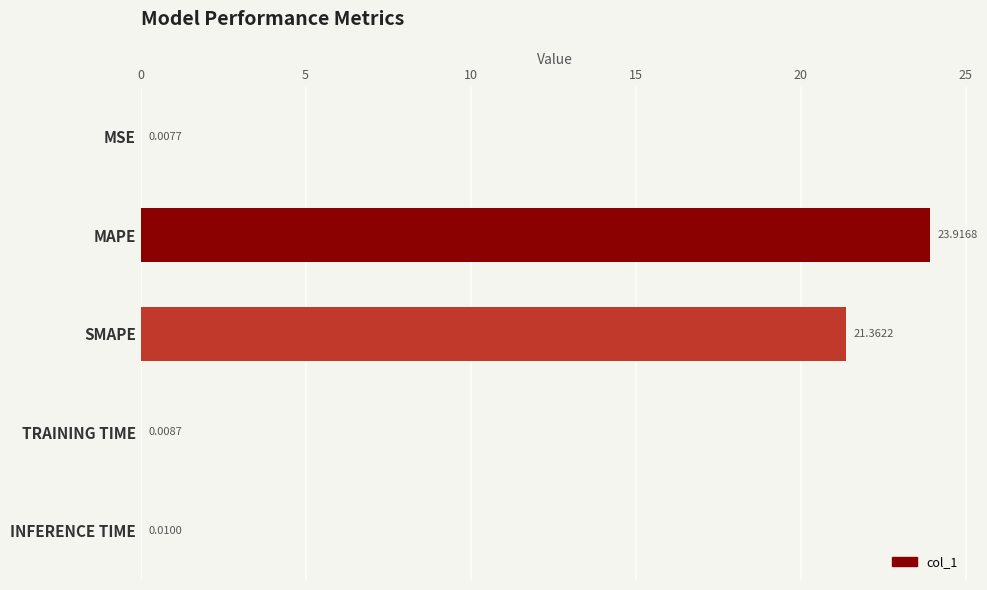

What is the change in value from MSE to MAPE?

+23.9